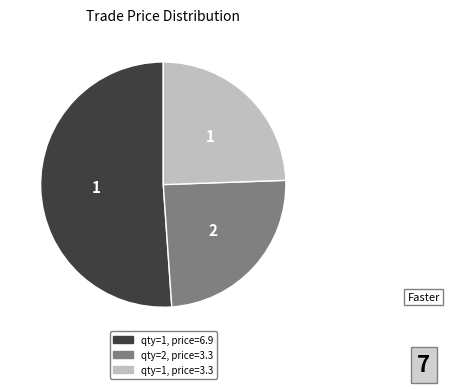

Does any single category account for the majority?

Yes